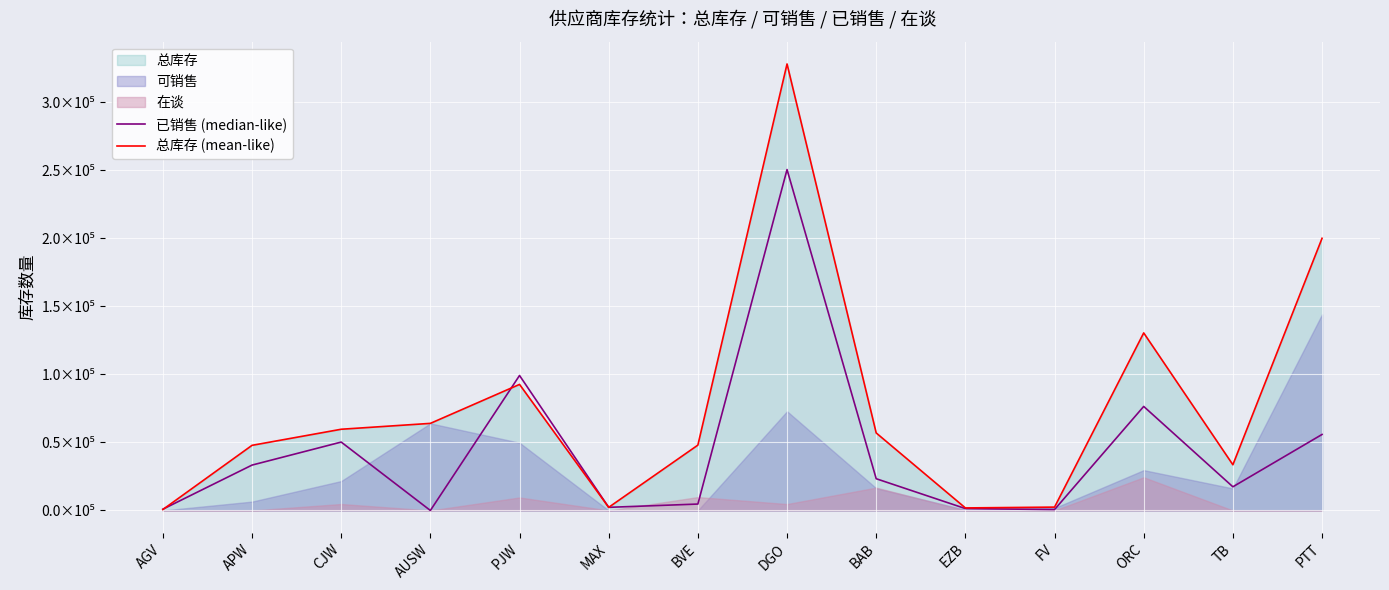

Is it true that 总库存 (mean-like) equals 48031 at BVE?

True